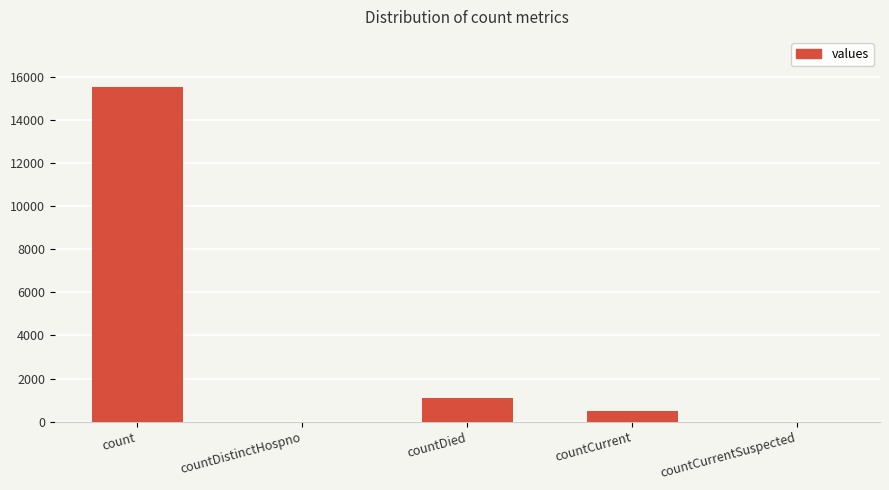

Where does the data first go above 486?

count